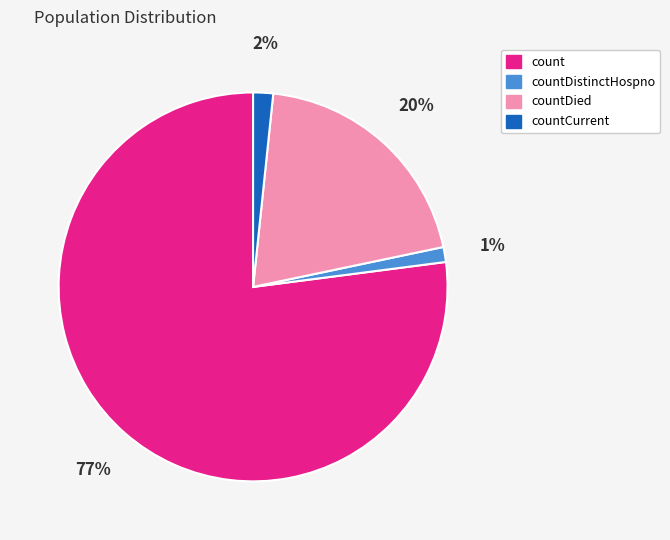

Is there any slice that represents more than half of the pie?

Yes